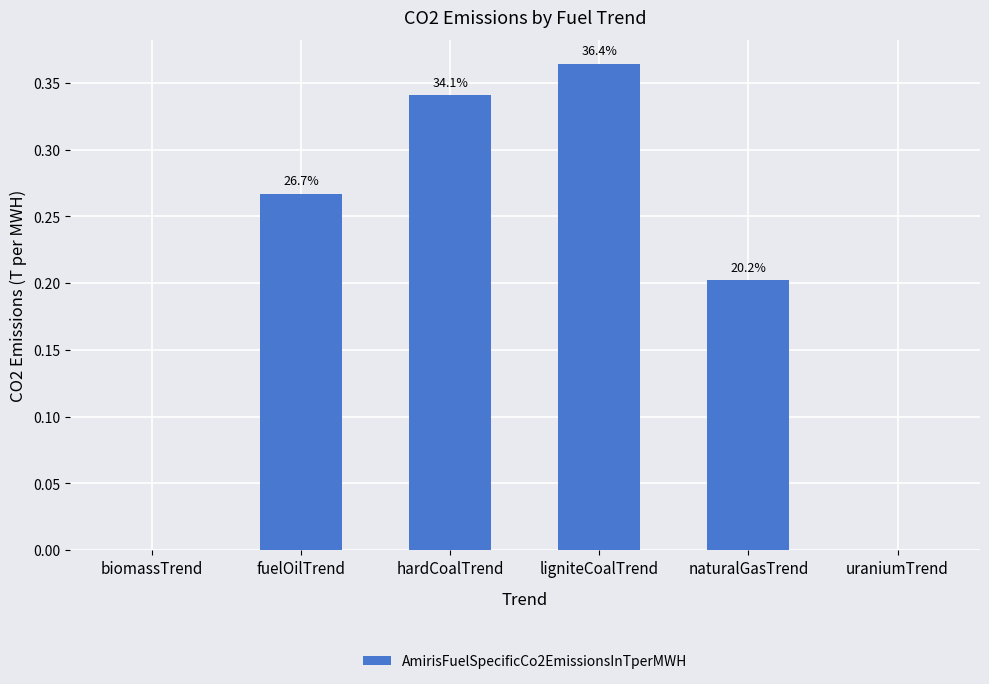

Reading right to left, what are all the values shown in this chart?

uraniumTrend=0.0	naturalGasTrend=0.2	ligniteCoalTrend=0.4	hardCoalTrend=0.3	fuelOilTrend=0.3	biomassTrend=0.0